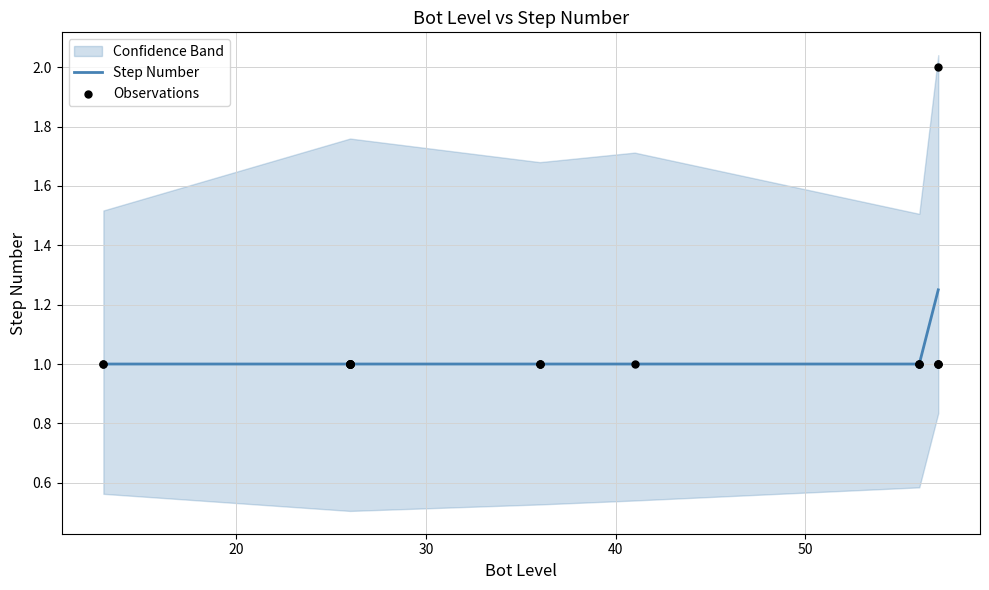

Approximately how many times larger is the value at 57 compared to 56?

1.0